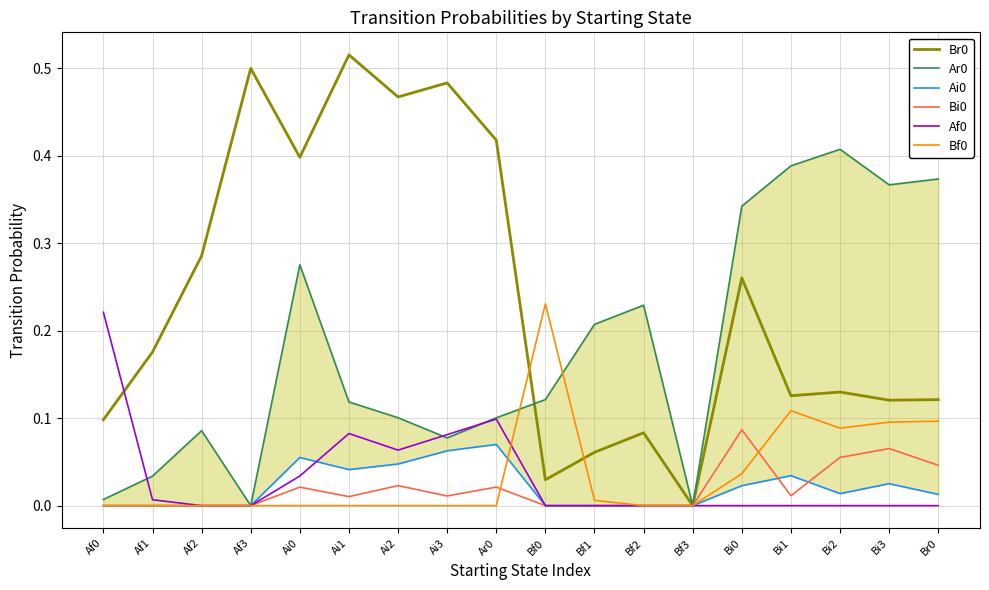

At which category does the chart reach its peak across all series?

Ai1